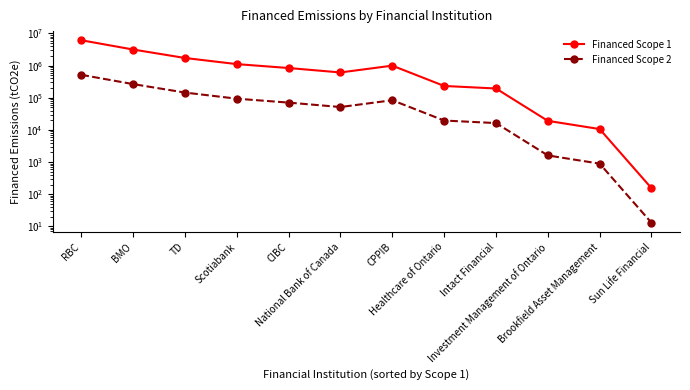

What is the label of the 6th point from the left?

National Bank of Canada